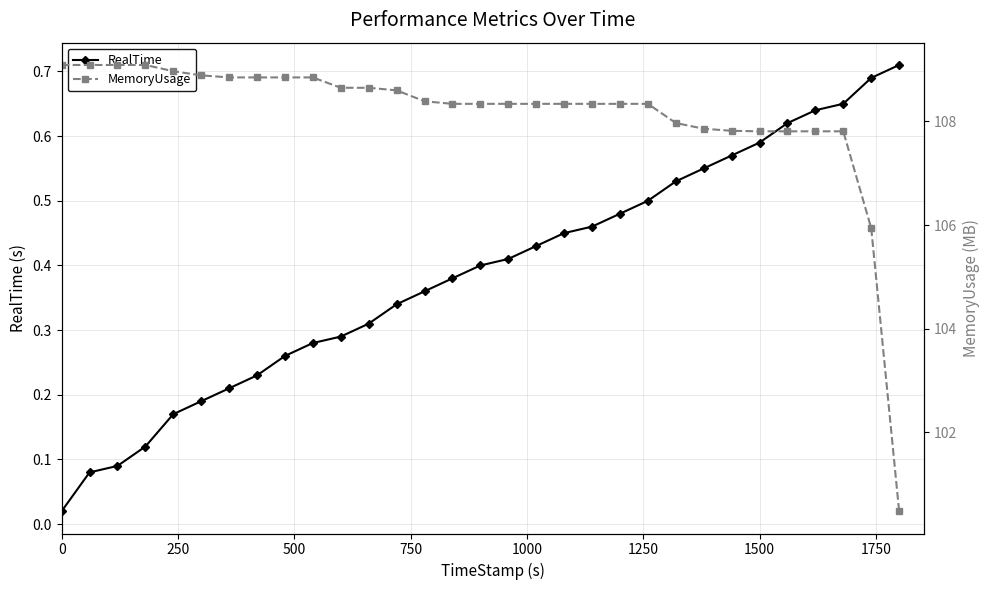

The RealTime series shows 0.8 at 18. True or false?

False